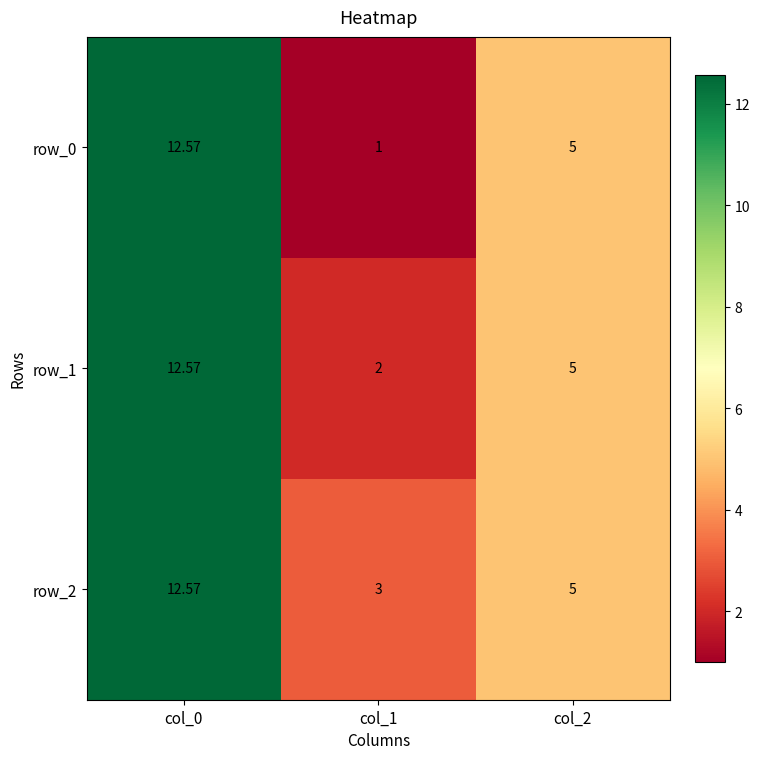

Where is row_2 nearest to the value 7?

col_2